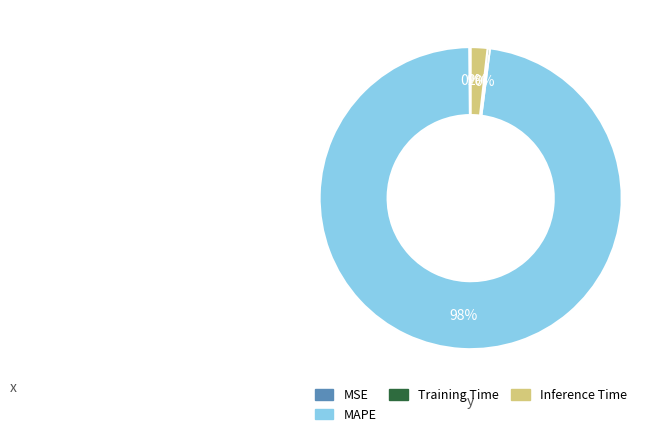

Is MAPE the majority of the pie?

Yes